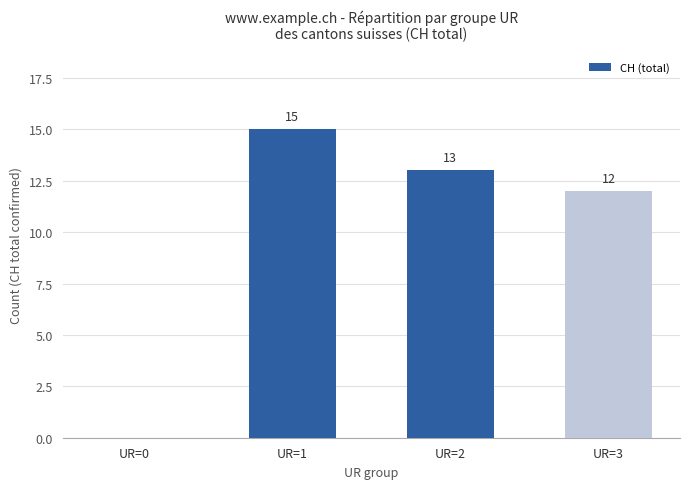

Approximately how many times larger is the value at UR=2 compared to UR=3?

1.1